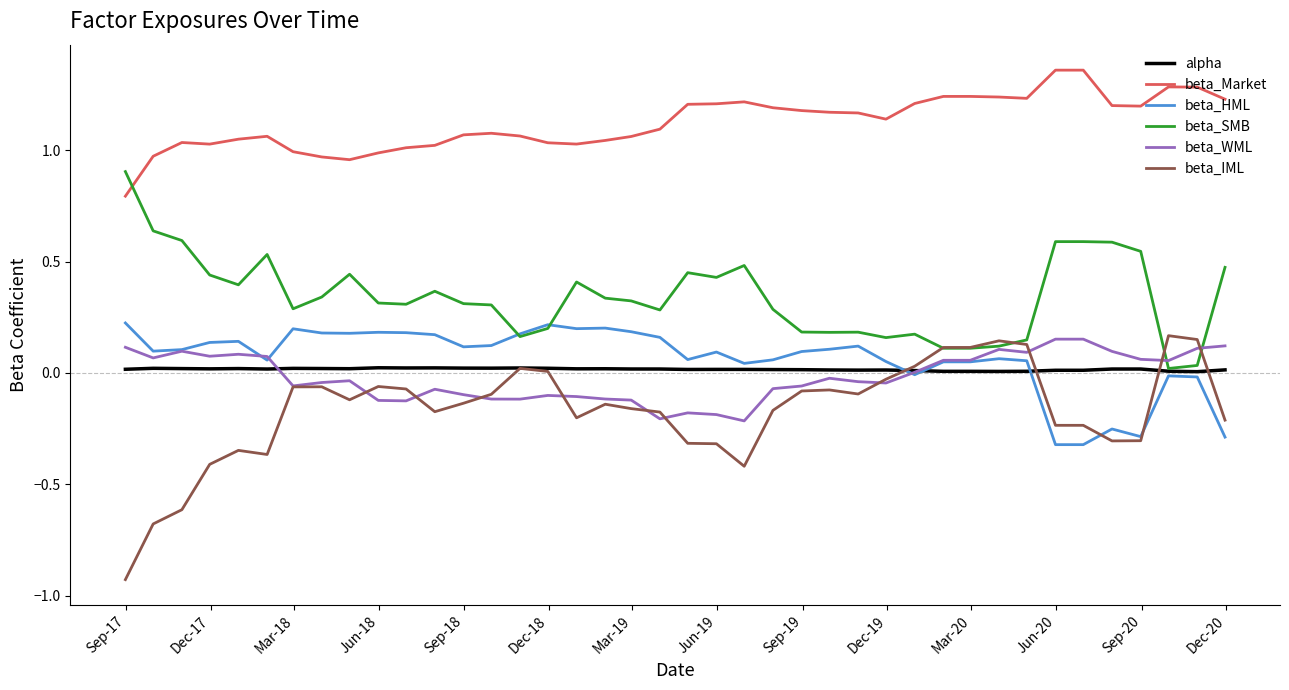

Which series has the widest spread of values?

beta_IML